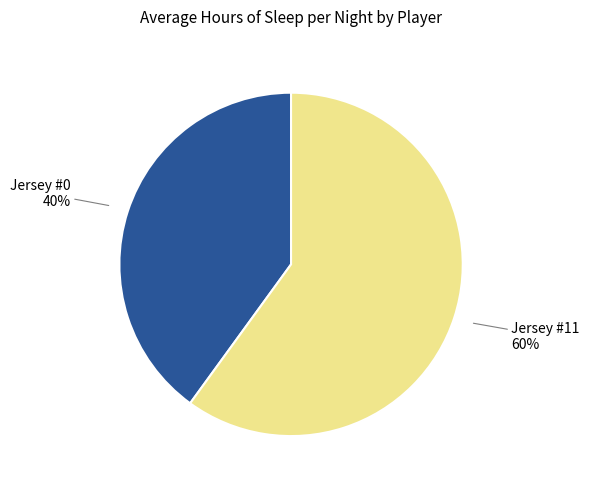

To the nearest percent, what is the difference between the largest and smallest slice percentages?

20%